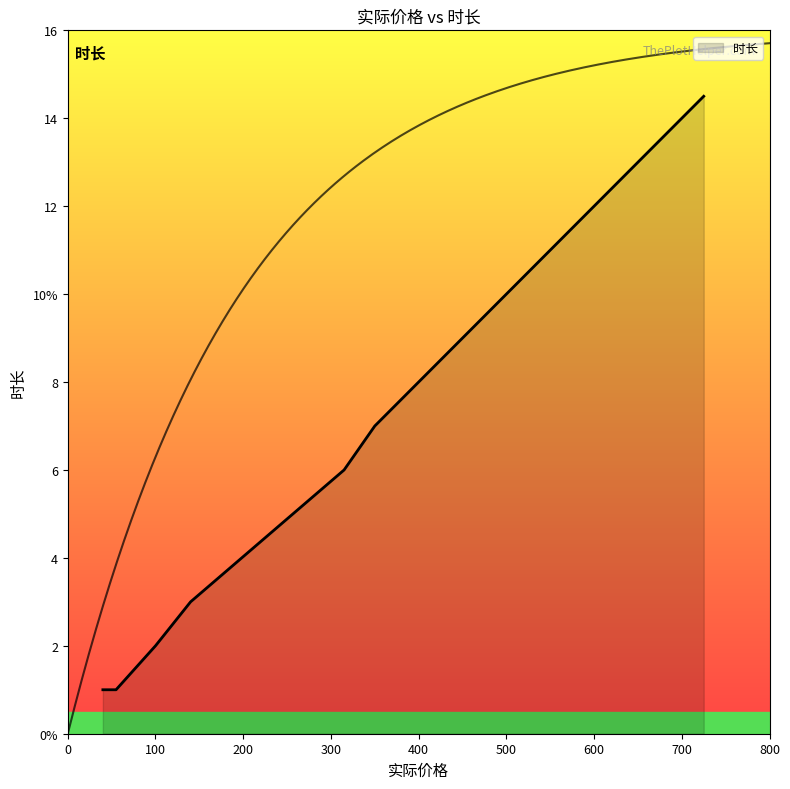

Does the chart have visible grid lines?

No